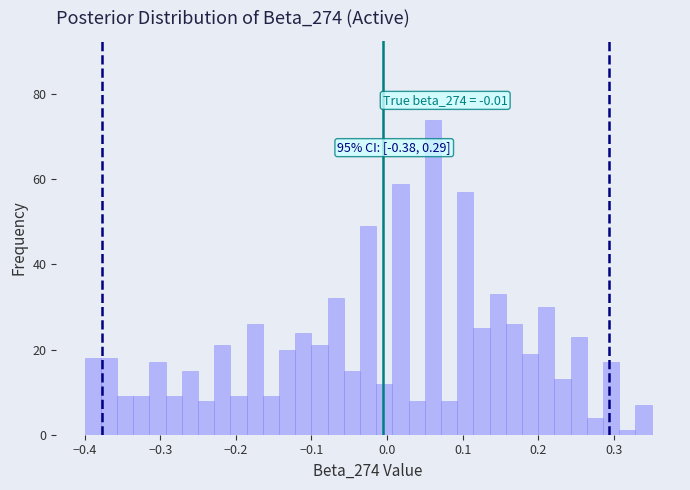

Around what value on the x-axis is the tallest bar? Give the approximate position of its centre, as read against the axis.

0.06